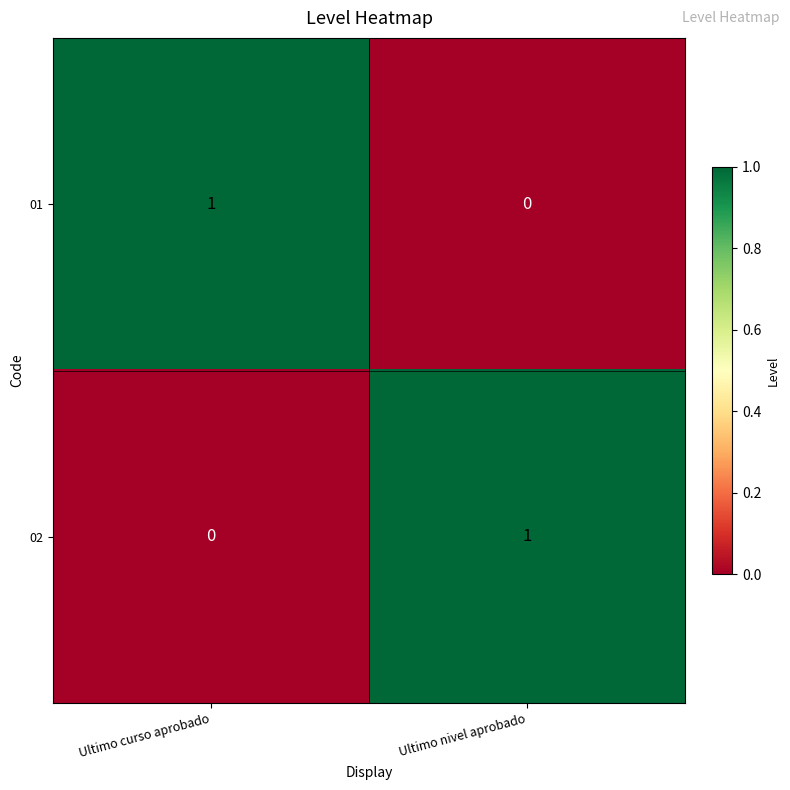

How many data points does each series have?

2